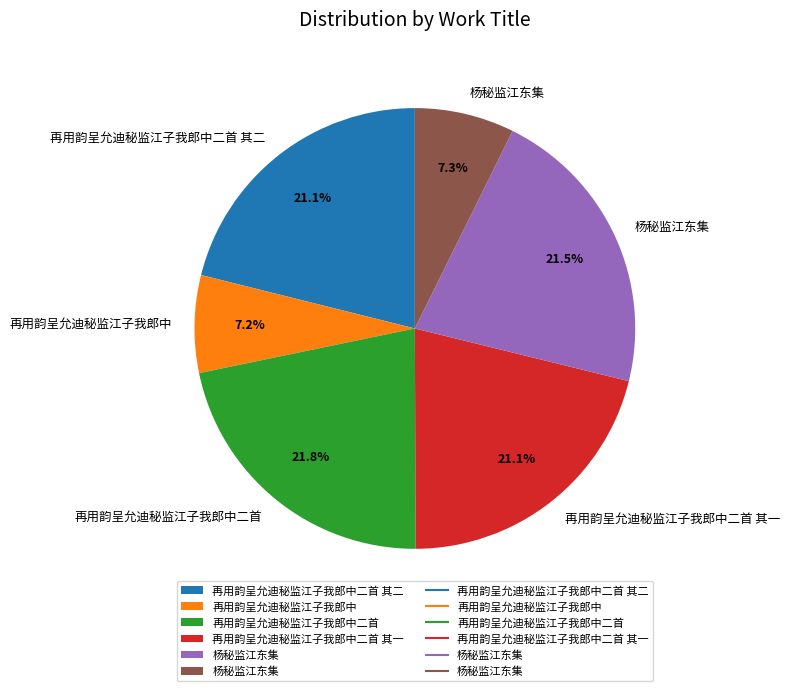

Is there any slice that represents more than half of the pie?

No